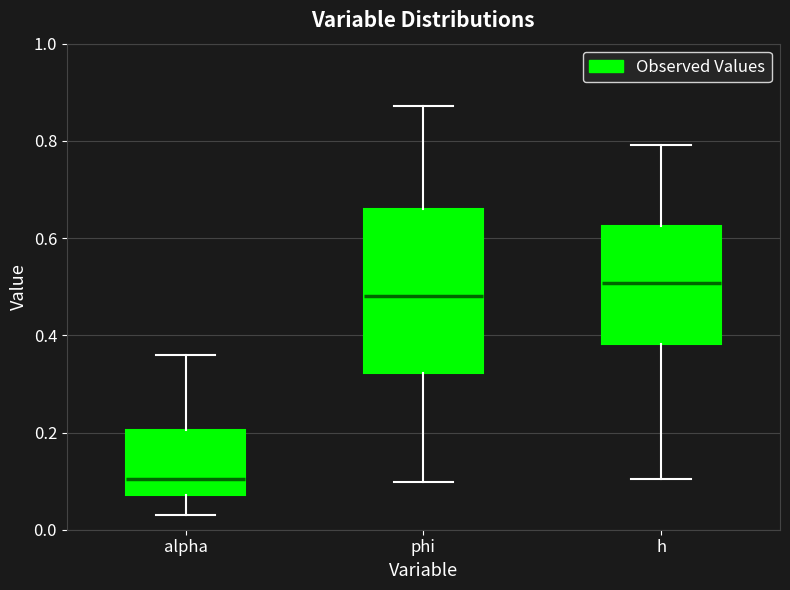

Reading left to right, transcribe this box plot: for each box, give where its median line is, the range the box spans, and where its two whiskers end, as read against the y-axis. The values are not printed on the chart, so give them approximately, as read against the axis.

alpha: median 0.10, box 0.08 to 0.20, whiskers 0.04 to 0.36
phi: median 0.48, box 0.32 to 0.66, whiskers 0.10 to 0.88
h: median 0.50, box 0.38 to 0.62, whiskers 0.10 to 0.80